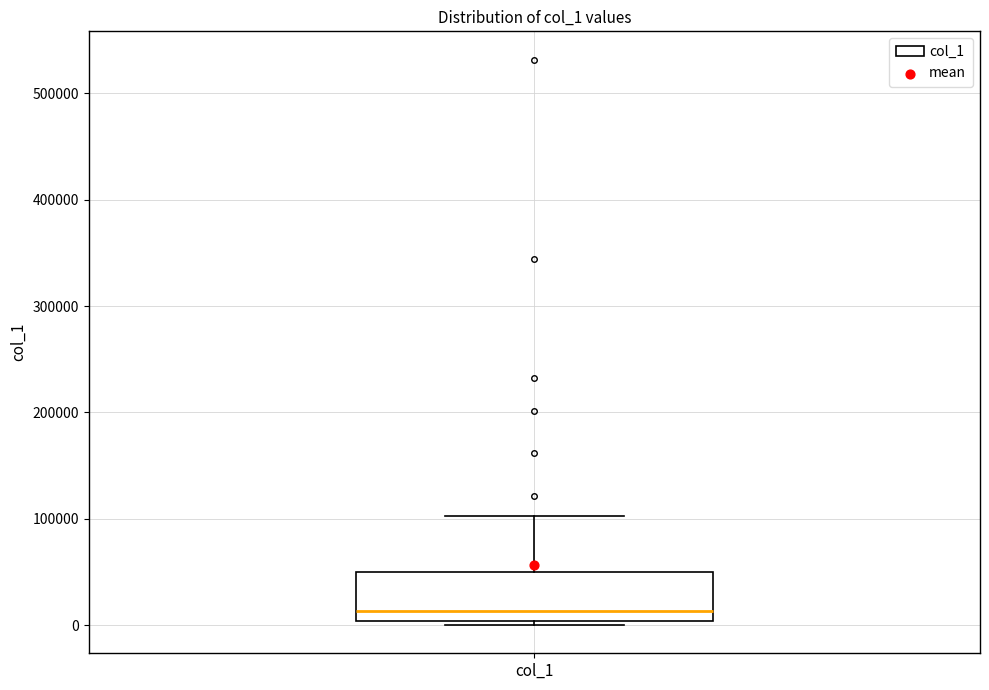

Transcribe this box plot: give where the median line is, the range the box spans, and where the two whiskers end, as read against the y-axis. The values are not printed on the chart, so give them approximately, as read against the axis.

median 10000, box 0 to 50000, whiskers 0 (just below the box's lower edge) to 100000